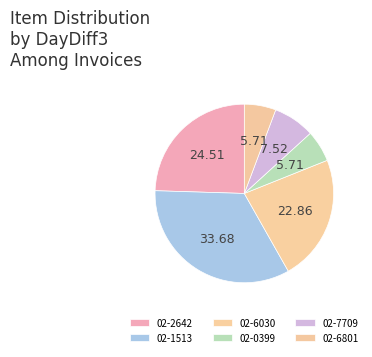

To the nearest percent, what portion does 02-2642 represent?

25%